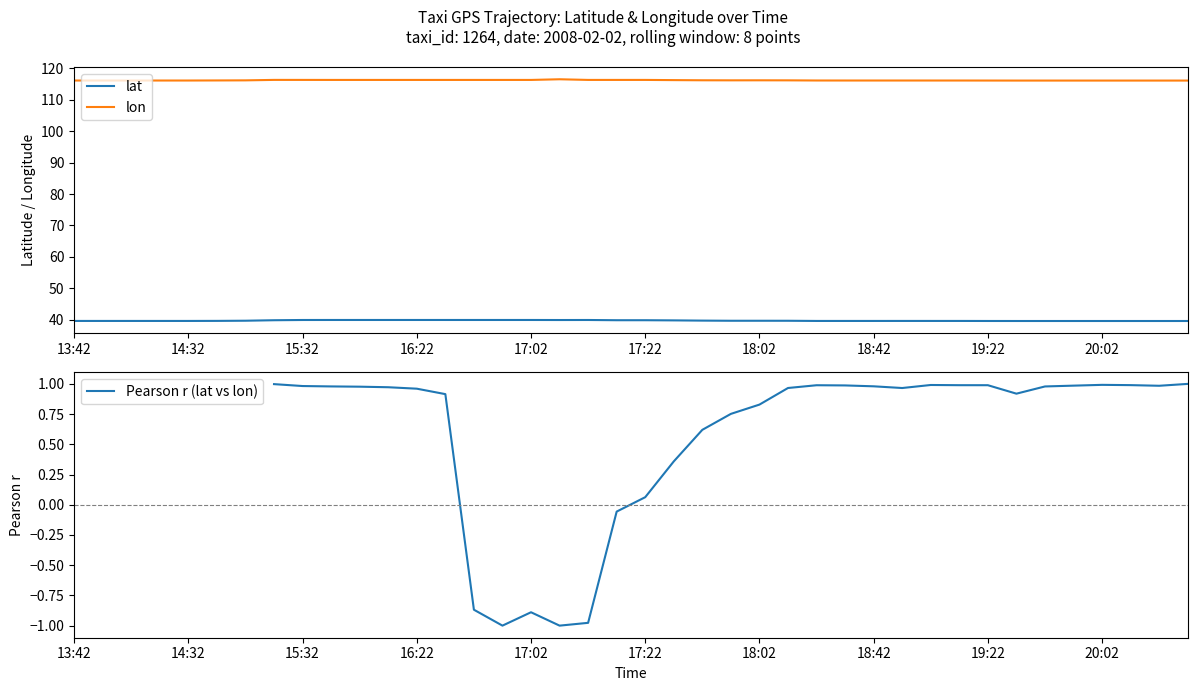

True or false: lat has a value of 39.7 at 13:42.

True